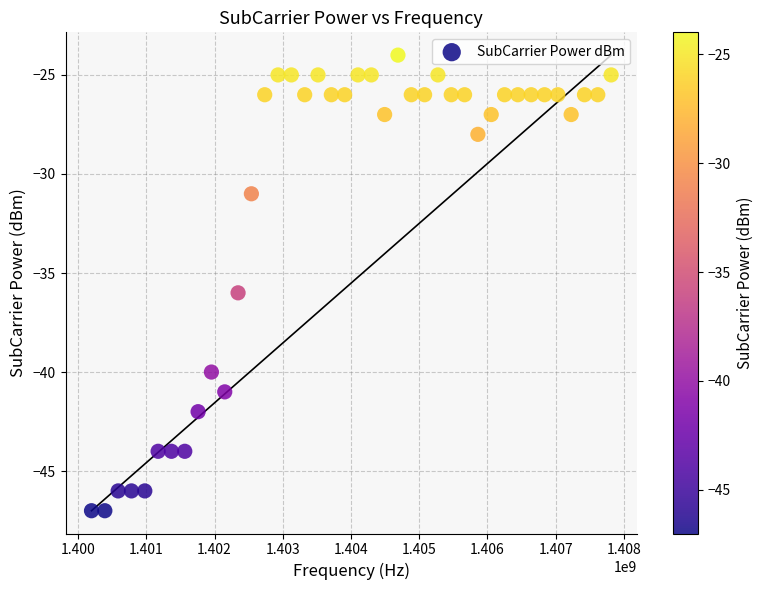

What Y value in the scatter plot is closest to -35?

-36